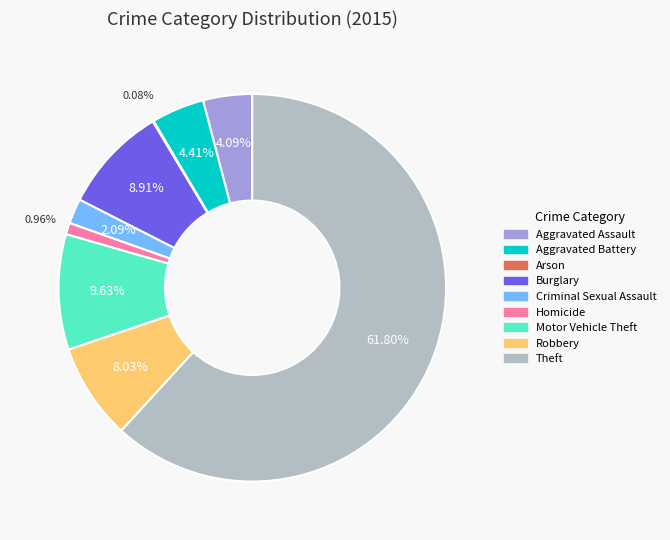

What is the largest slice in the pie chart?

Theft